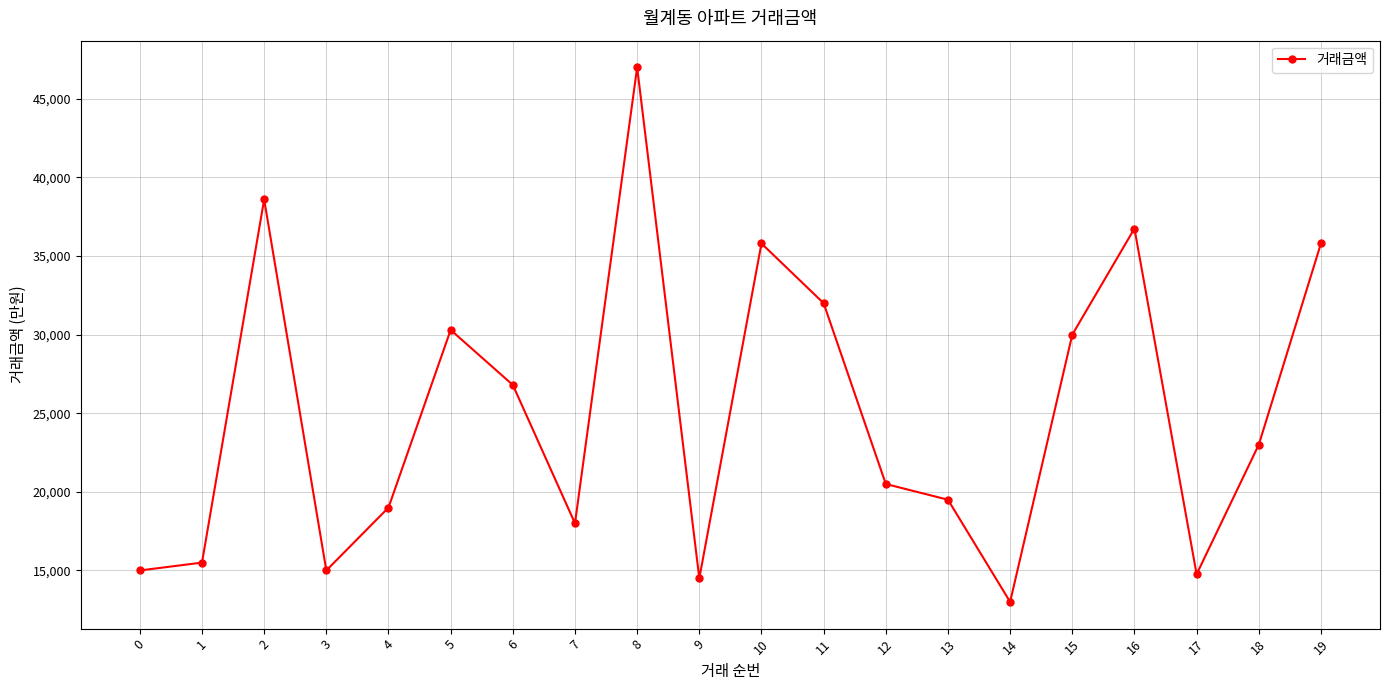

What is the change in value from 1 to 3?

-500